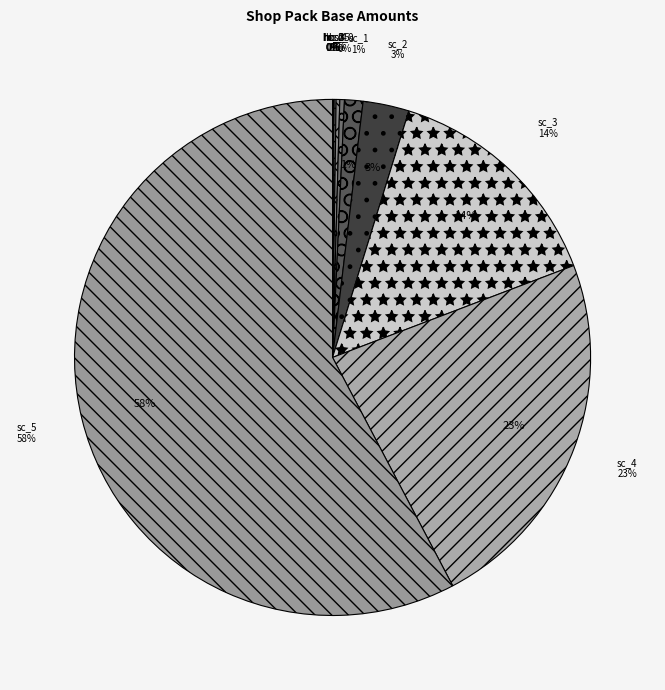

To the nearest percent, what percentage of the pie is shop_pack_sc_3?

14%